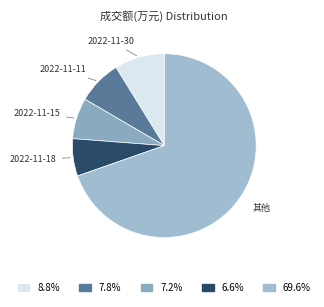

Approximately how many times larger is the value at 2022-11-11 compared to 2022-11-30?

0.9